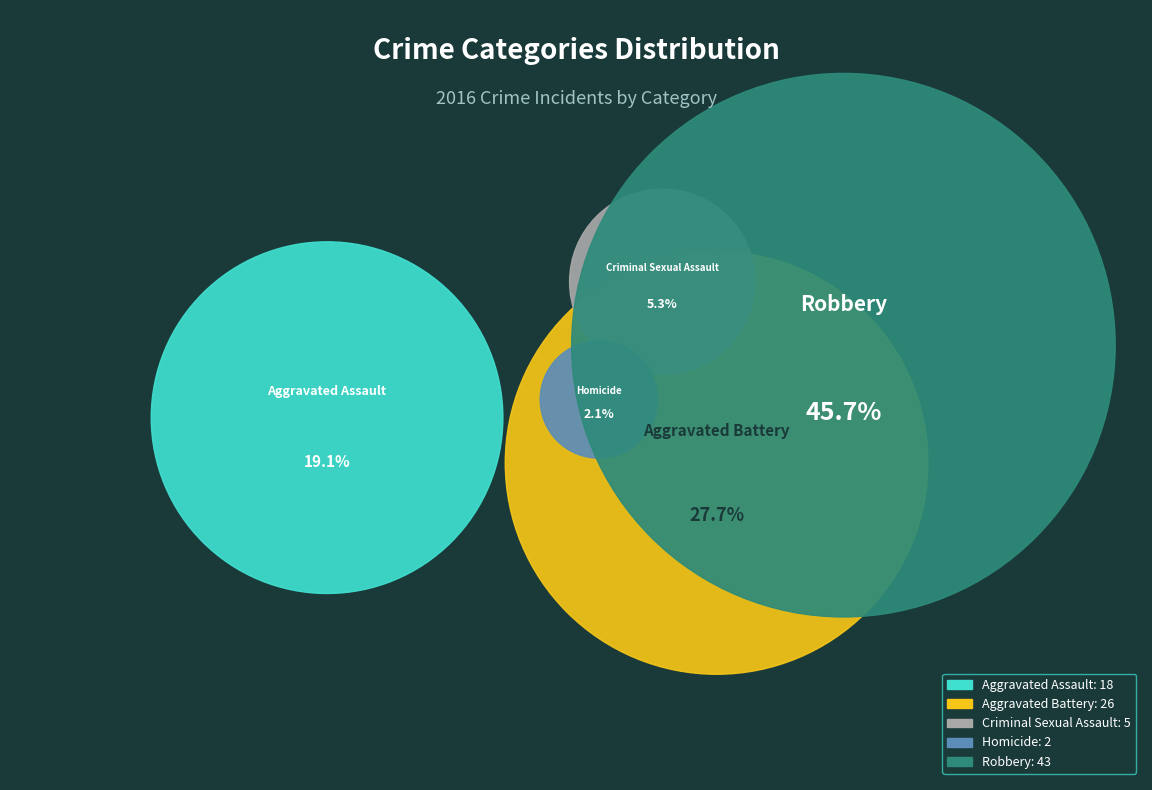

To the nearest percent, what is the average slice percentage?

20%